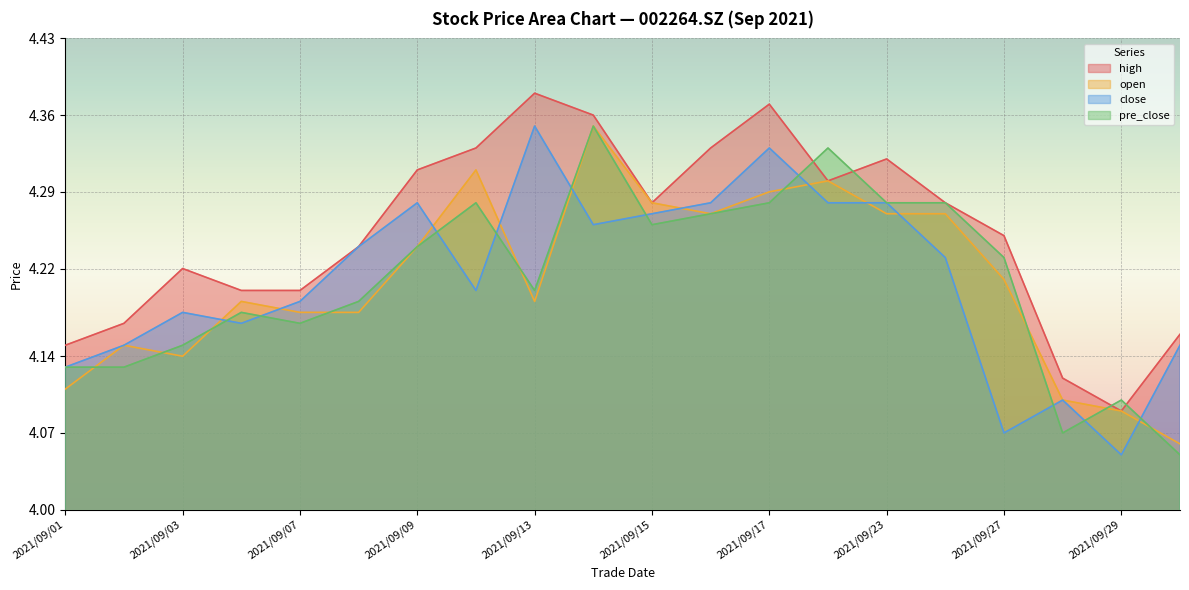

Reading left to right, list all the values displayed in this chart.

high: 4.2	4.2	4.2	4.2	4.2	4.2	4.3	4.3	4.4	4.4	4.3	4.3	4.4	4.3	4.3	4.3	4.2	4.1	4.1	4.2
open: 4.1	4.2	4.1	4.2	4.2	4.2	4.2	4.3	4.2	4.3	4.3	4.3	4.3	4.3	4.3	4.3	4.2	4.1	4.1	4.1
close: 4.1	4.2	4.2	4.2	4.2	4.2	4.3	4.2	4.3	4.3	4.3	4.3	4.3	4.3	4.3	4.2	4.1	4.1	4.0	4.2
pre_close: 4.1	4.1	4.2	4.2	4.2	4.2	4.2	4.3	4.2	4.3	4.3	4.3	4.3	4.3	4.3	4.3	4.2	4.1	4.1	4.0